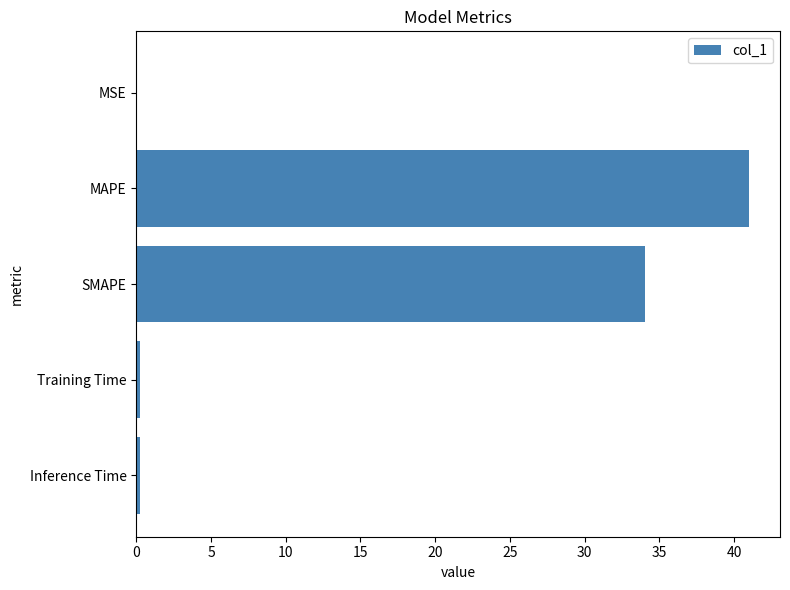

Which label corresponds to the largest value in the chart?

MAPE